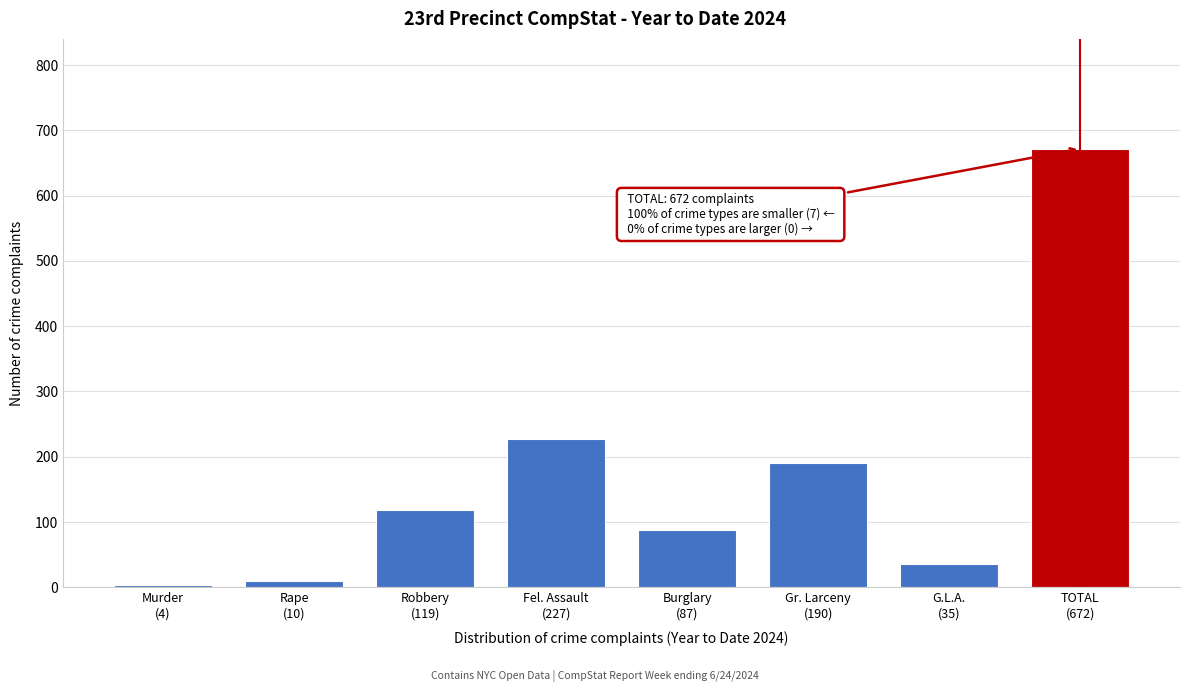

Reading left to right, what are all the values shown in this chart?

4	10	119	227	87	190	35	672